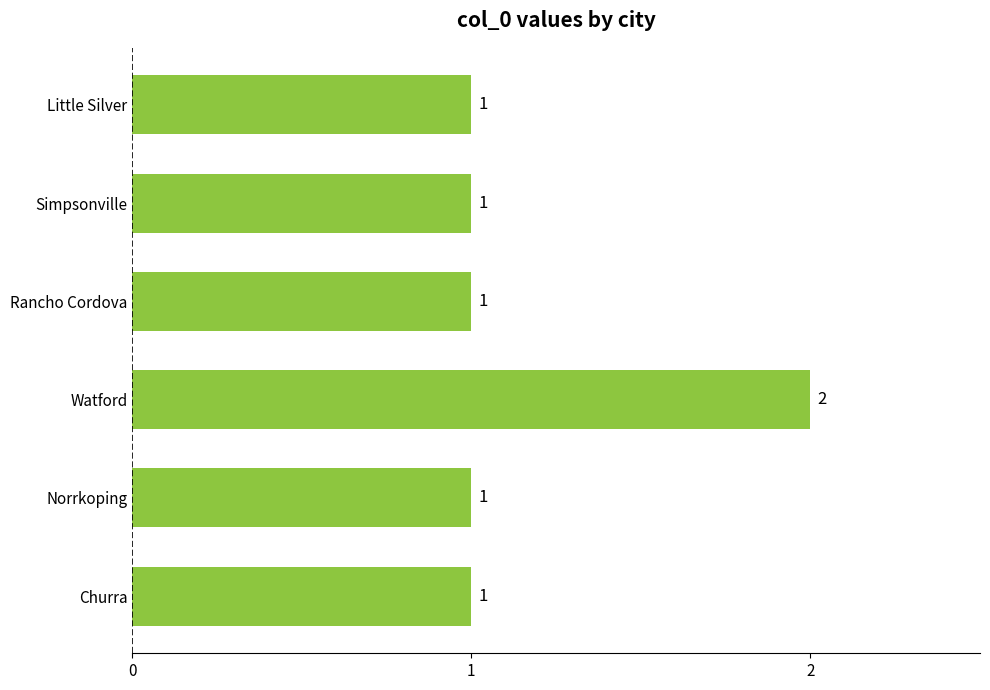

Which has a higher value, Watford or Little Silver?

Watford